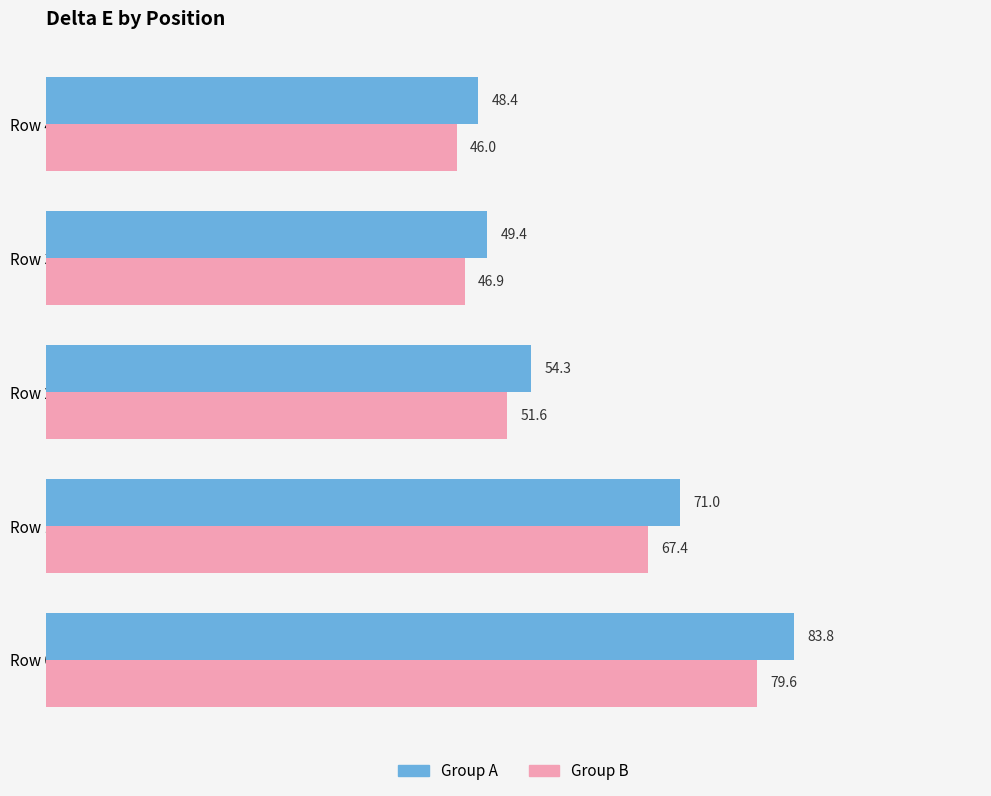

Which series has the widest spread of values?

Group A